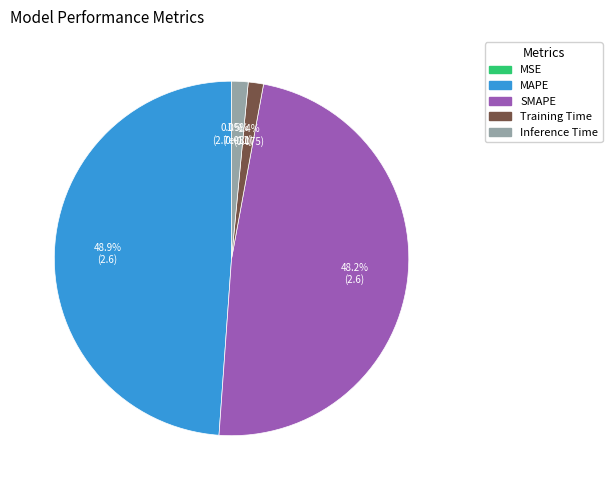

Count the number of slices in the pie.

5